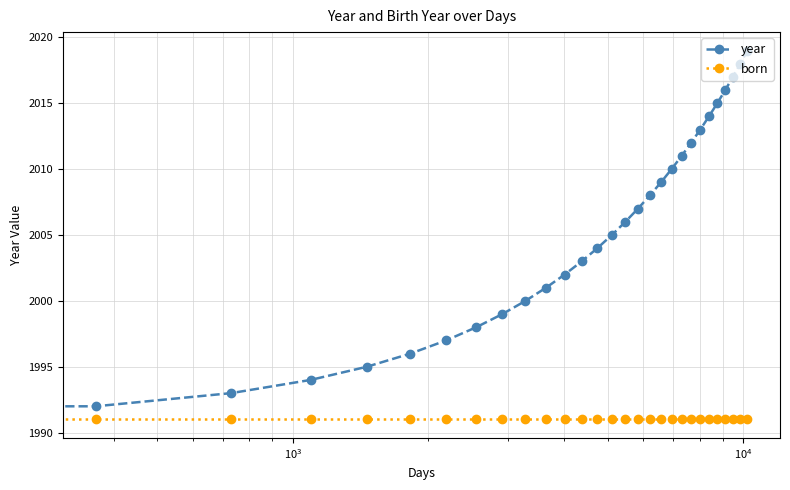

What is the minimum value for born?

1991